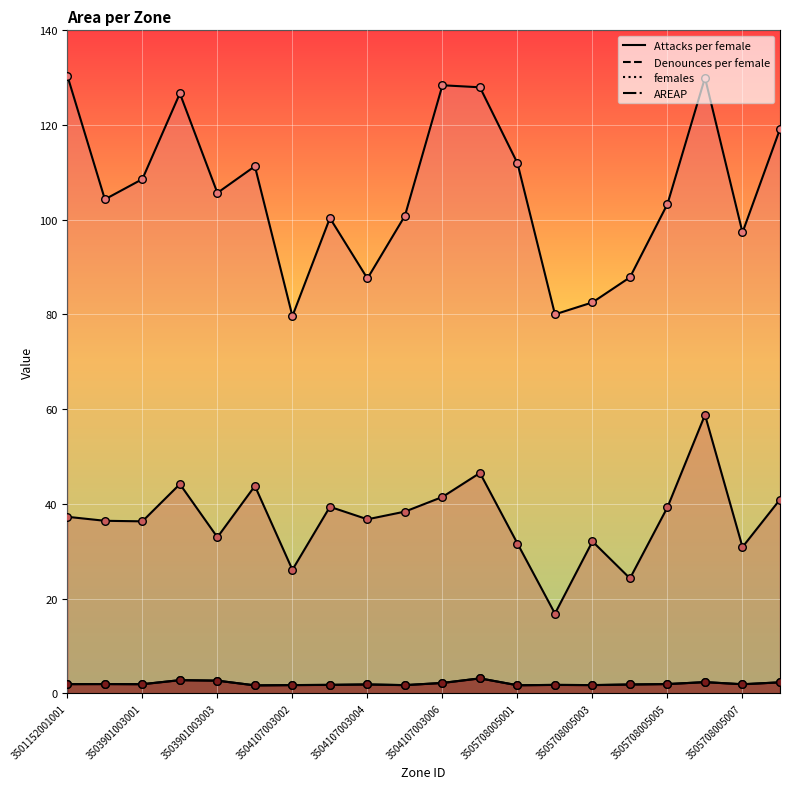

Is the value of females at 3505708005006 greater than the value of Attacks per female at 3505708005005?

No